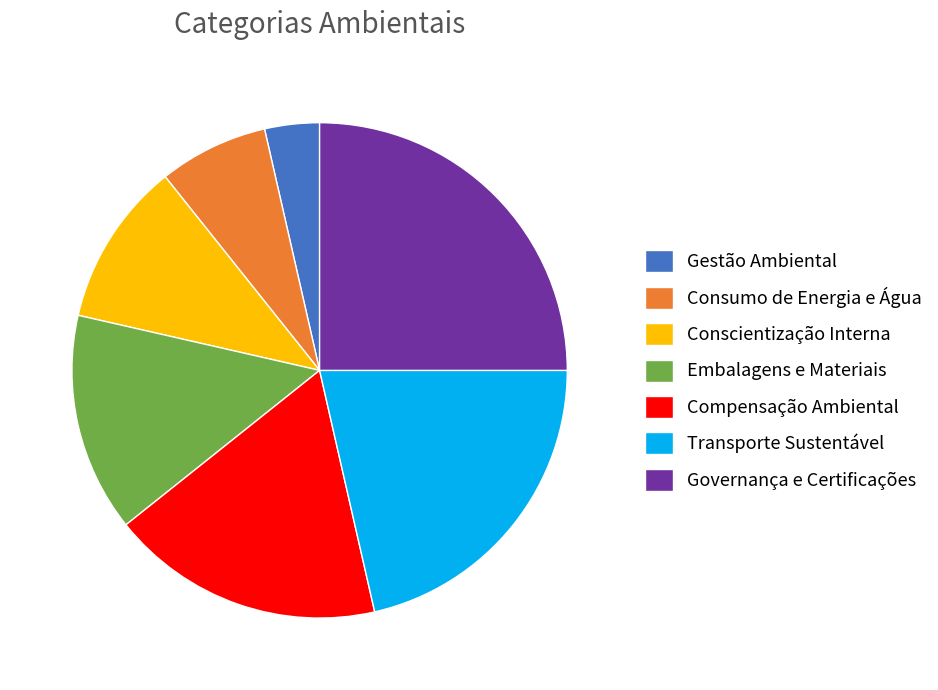

Do Compensação Ambiental and Transporte Sustentável together represent more than half of the pie?

No